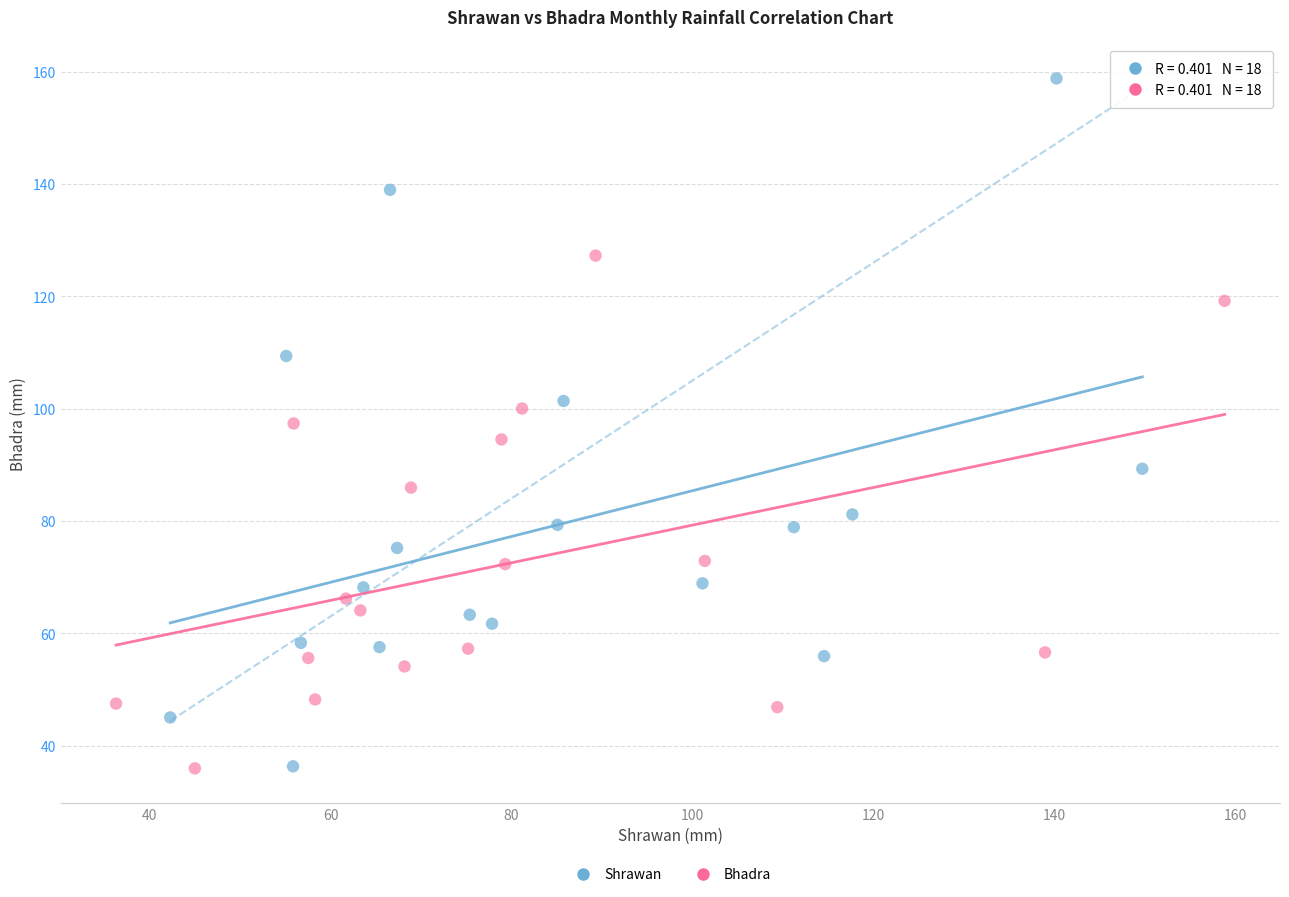

Which series has the widest spread of Y values?

Shrawan